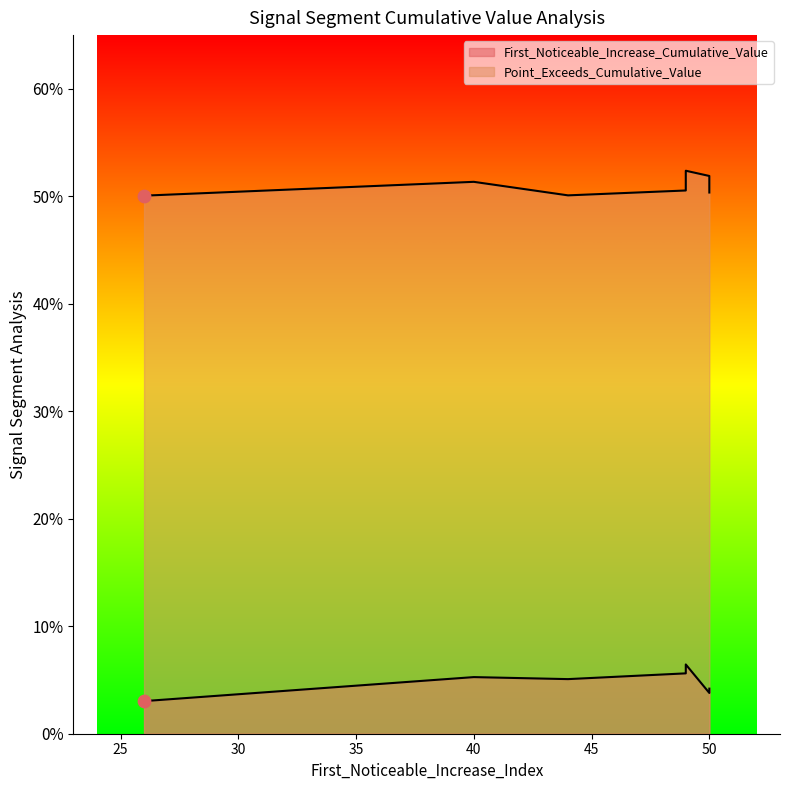

At which category is the sum across all series the highest?

49